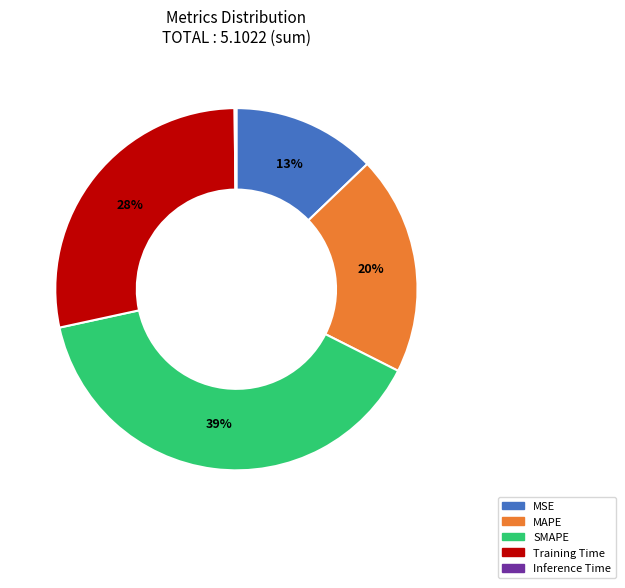

Do Training Time and SMAPE together represent more than half of the pie?

Yes